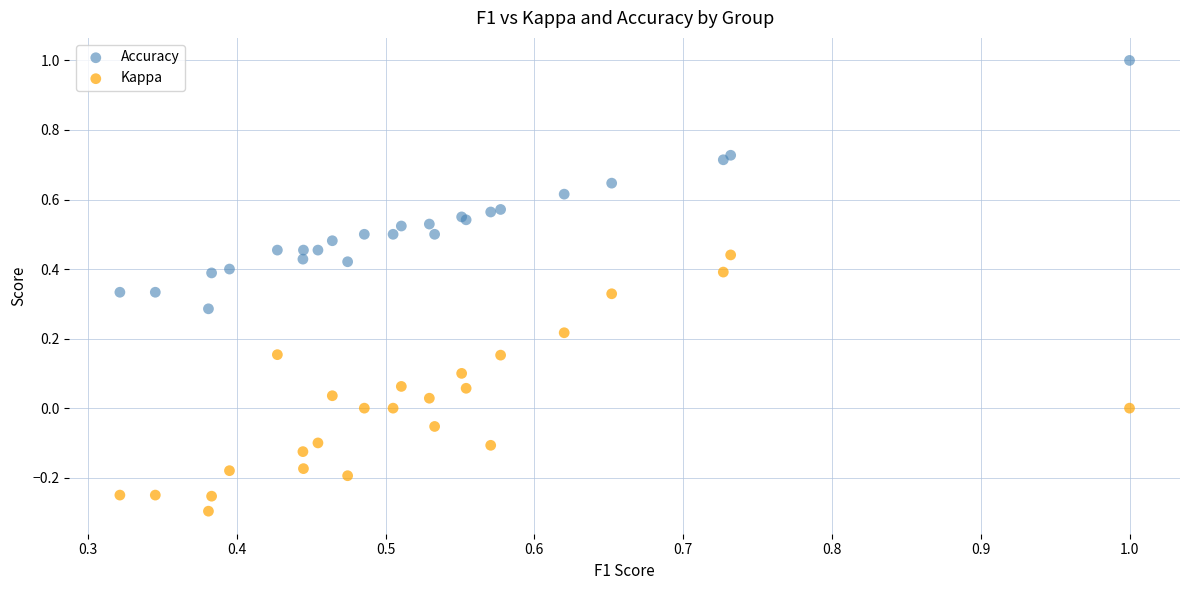

Which series reaches the minimum Y coordinate?

Kappa